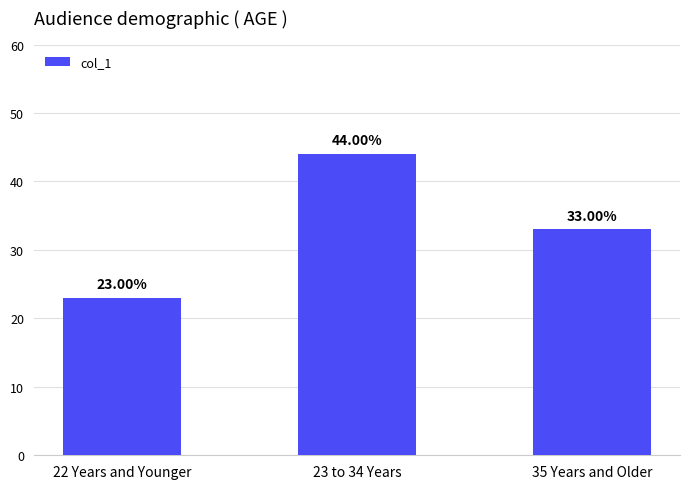

Which has a higher value, 22 Years and Younger or 35 Years and Older?

35 Years and Older